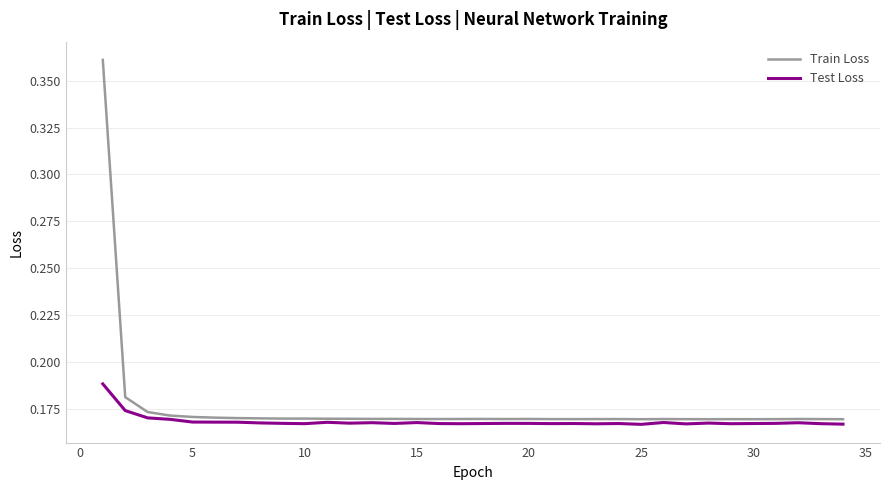

What are all the series names shown in the legend?

Train Loss, Test Loss